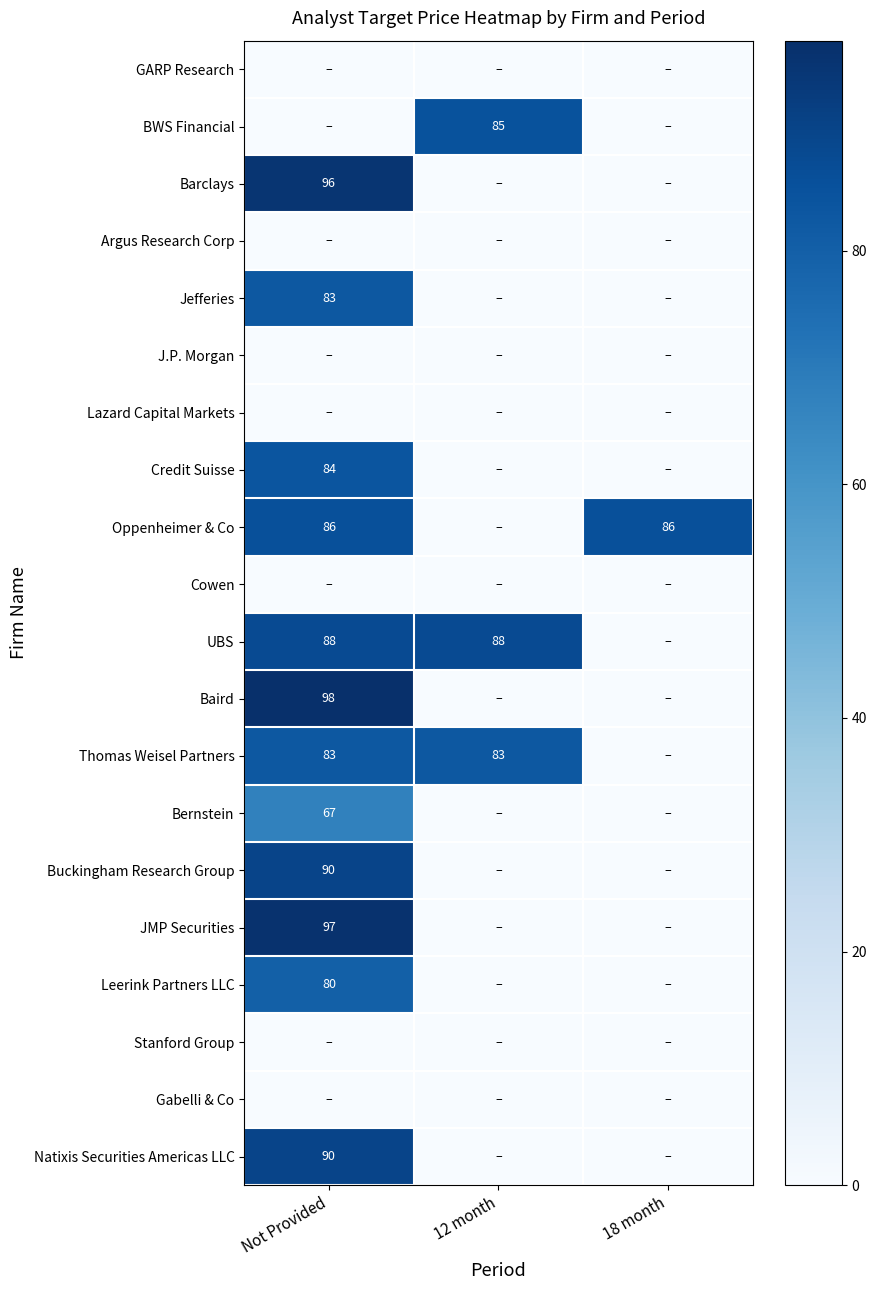

At how many categories does at least one series exceed 67?

3